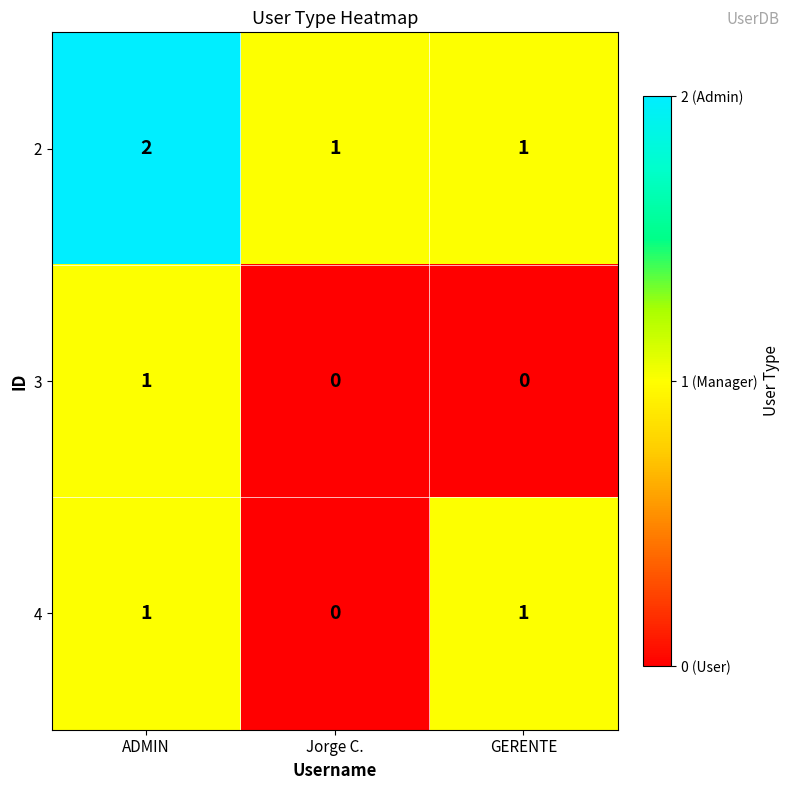

Count the number of categories in the chart.

3